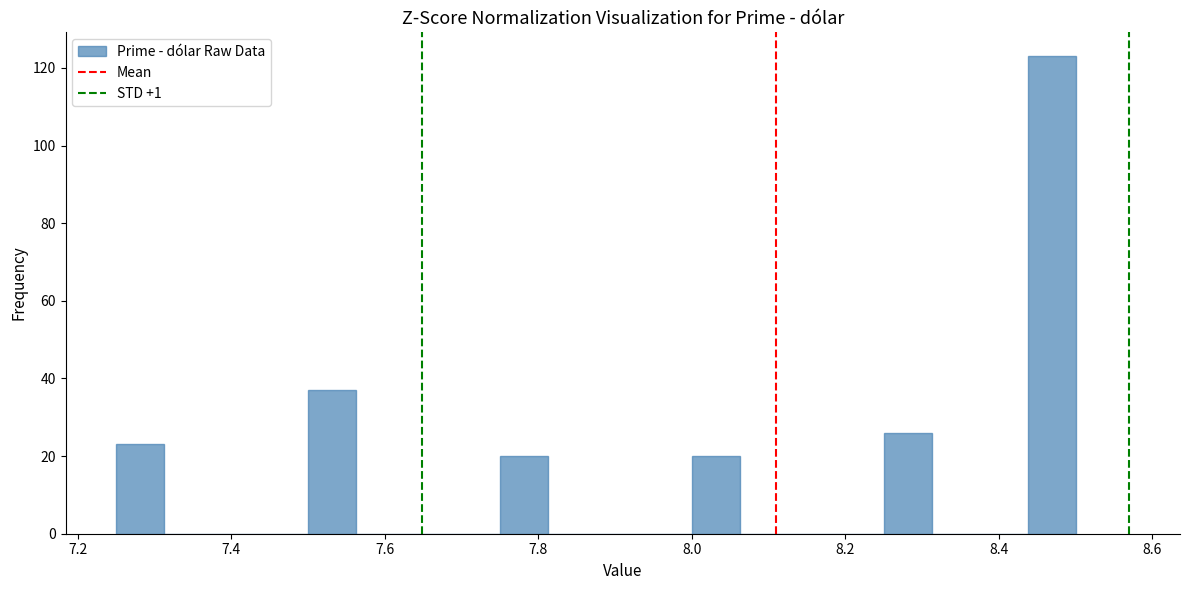

Read against the x-axis, roughly where is the centre of the tallest bar?

8.46